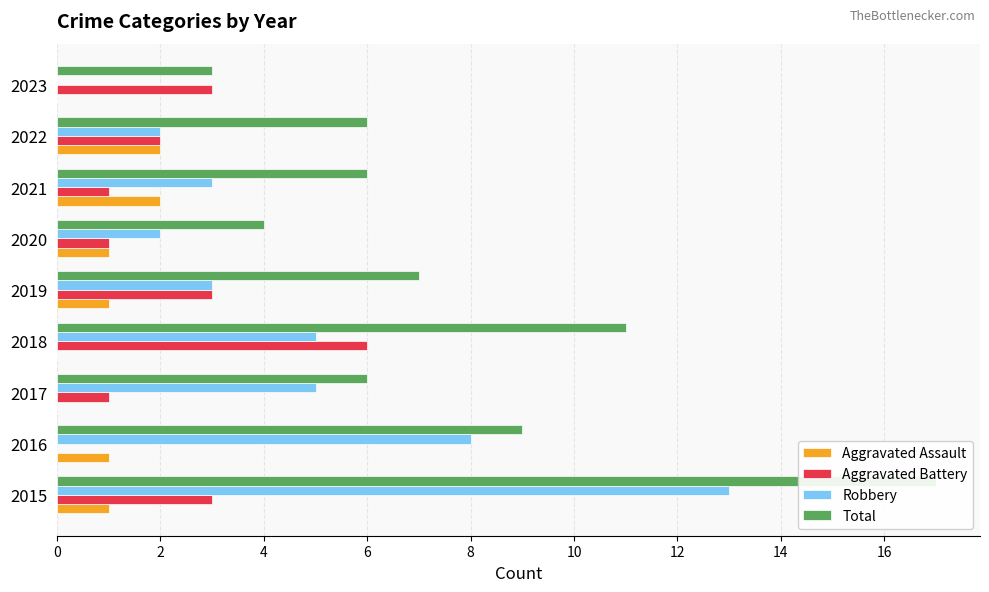

Is the value of Aggravated Battery at 2017 greater than the value of Aggravated Assault at 2021?

No